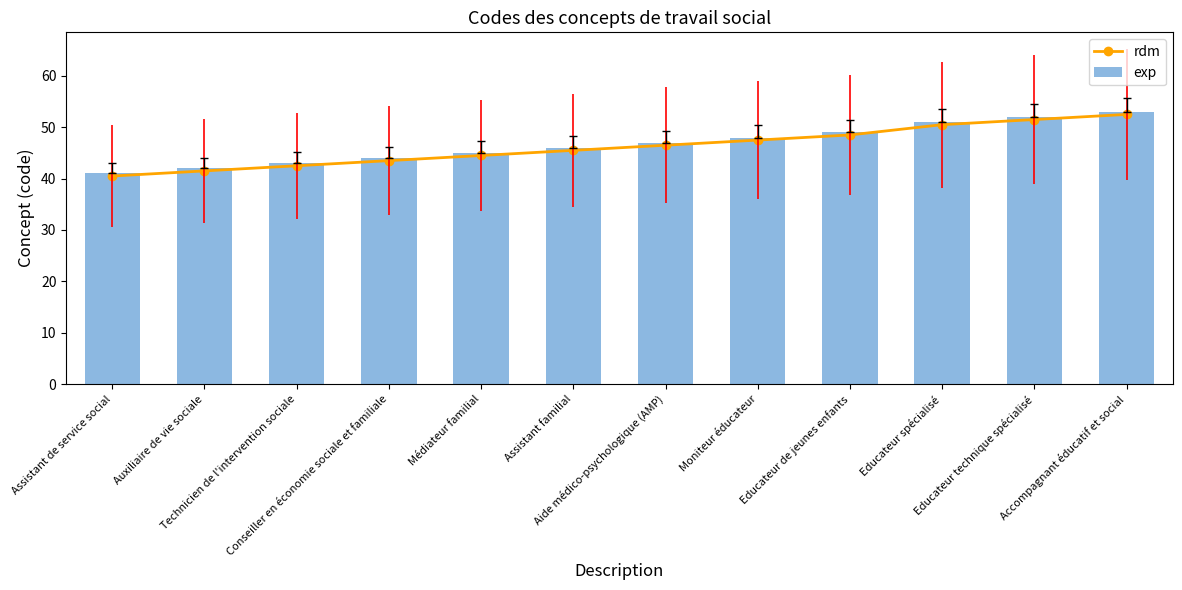

What is the sum of all rdm values?

555.0